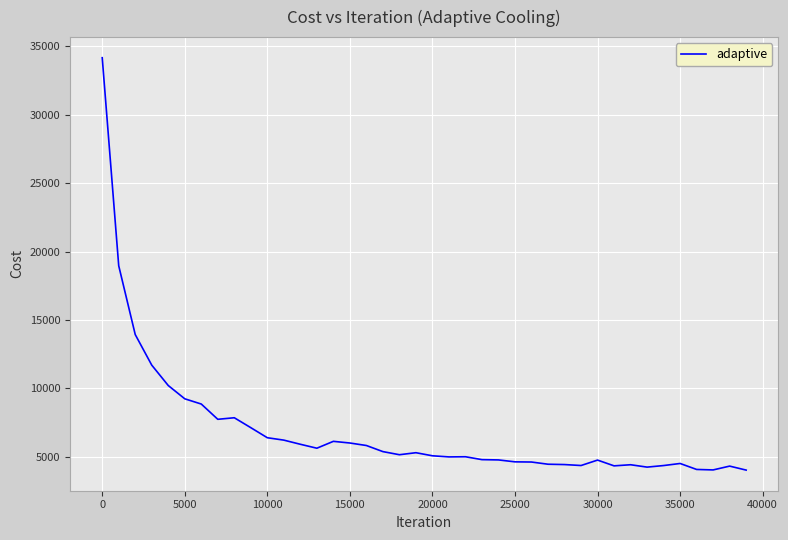

What is the greatest value displayed?

34160.8